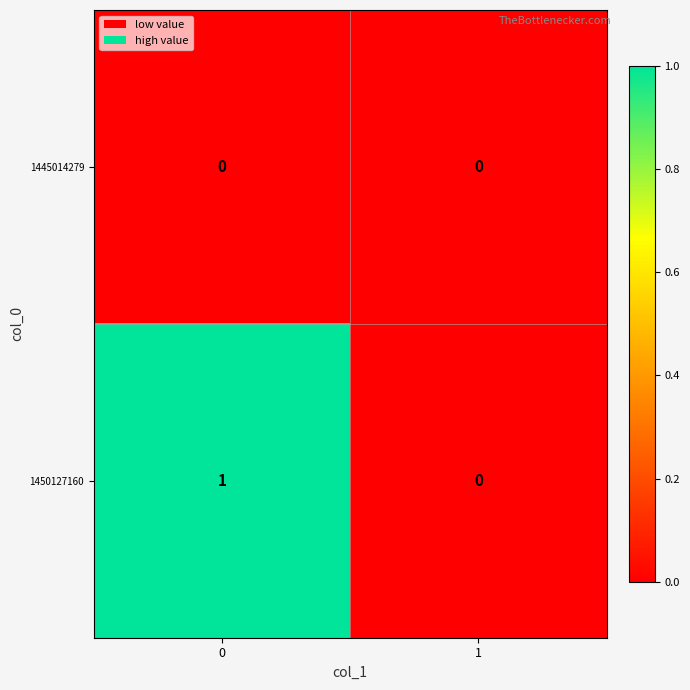

True or false: 1450127160 has a value of 1 at 0.

True